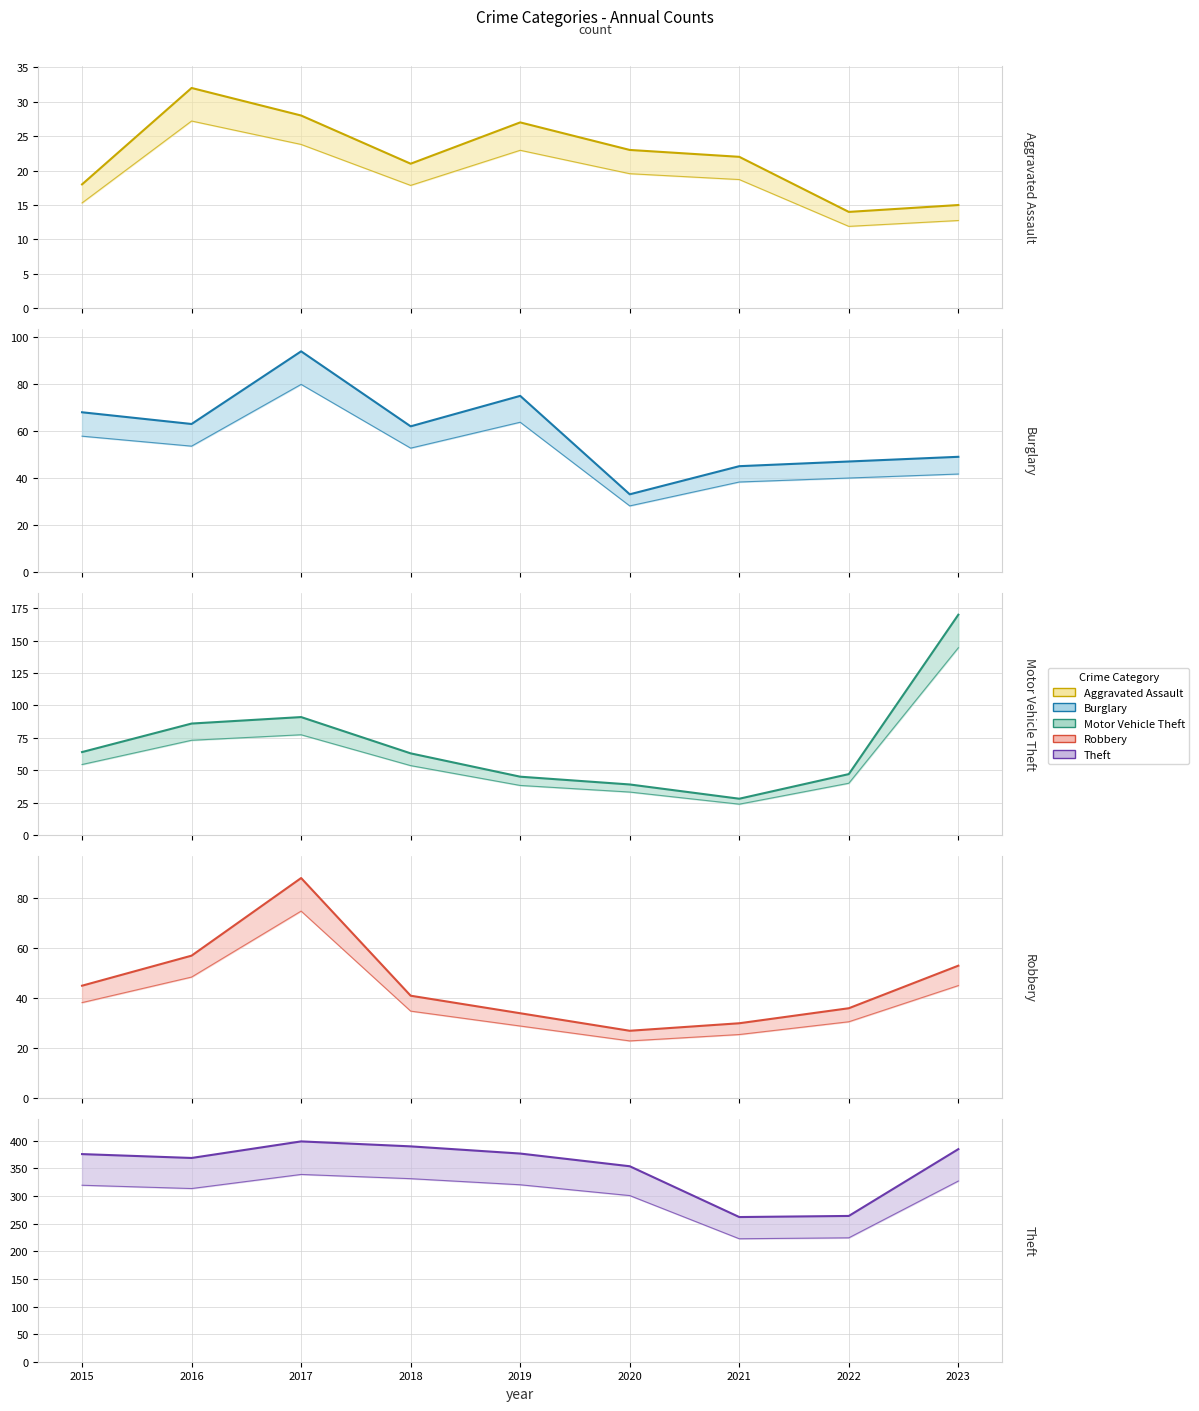

The Robbery series shows 45 at 2015. True or false?

True